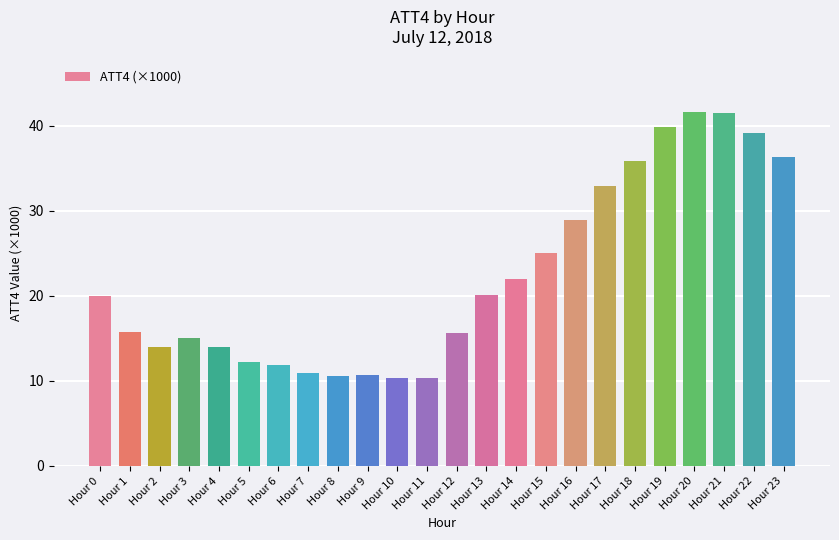

What is the change in value from Hour 0 to Hour 1?

-4.2